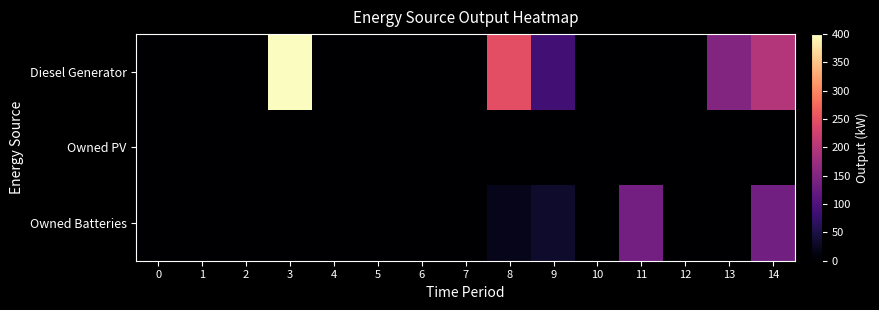

At 8, list the series in order from smallest to largest.

Owned PV, Owned Batteries, Diesel Generator